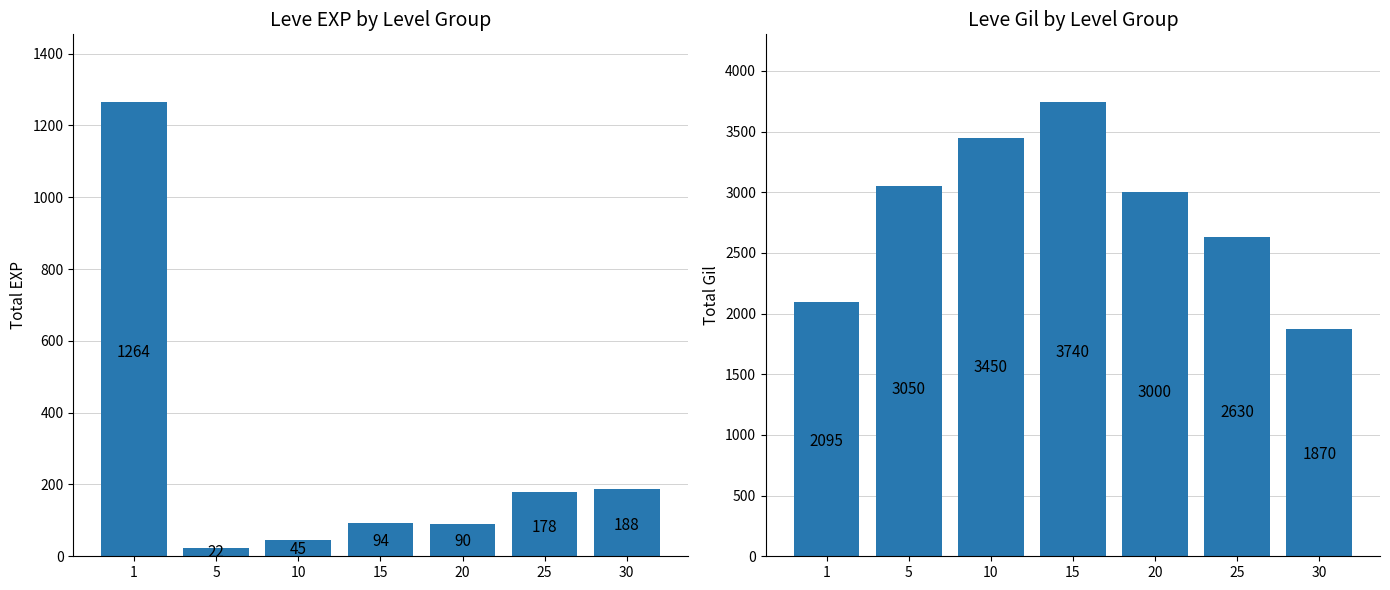

At how many categories does at least one series exceed 3479?

1